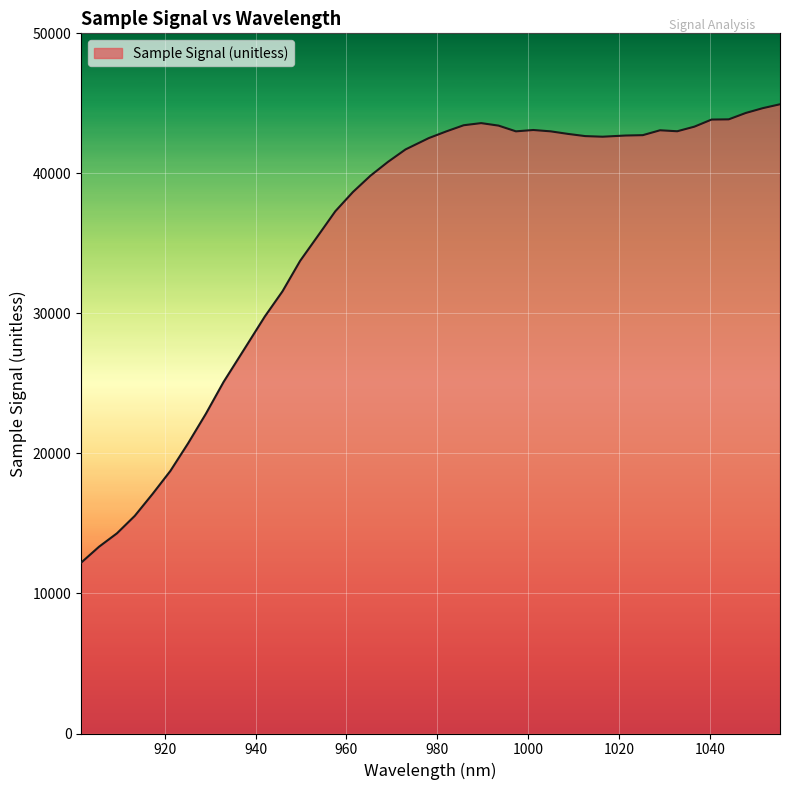

What is the difference between the maximum and minimum values?

32728